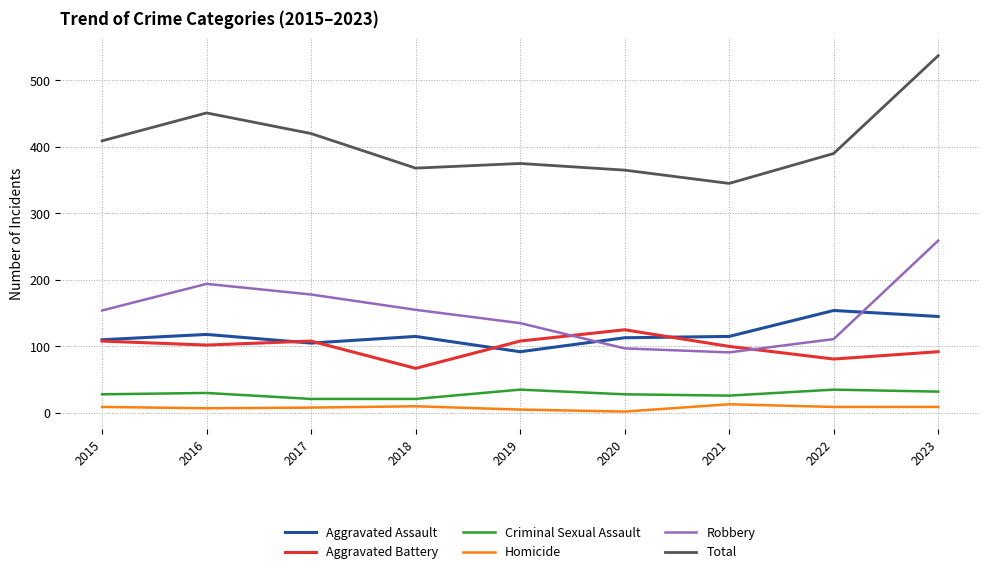

True or false: Robbery has a value of 259 at 2023.

True